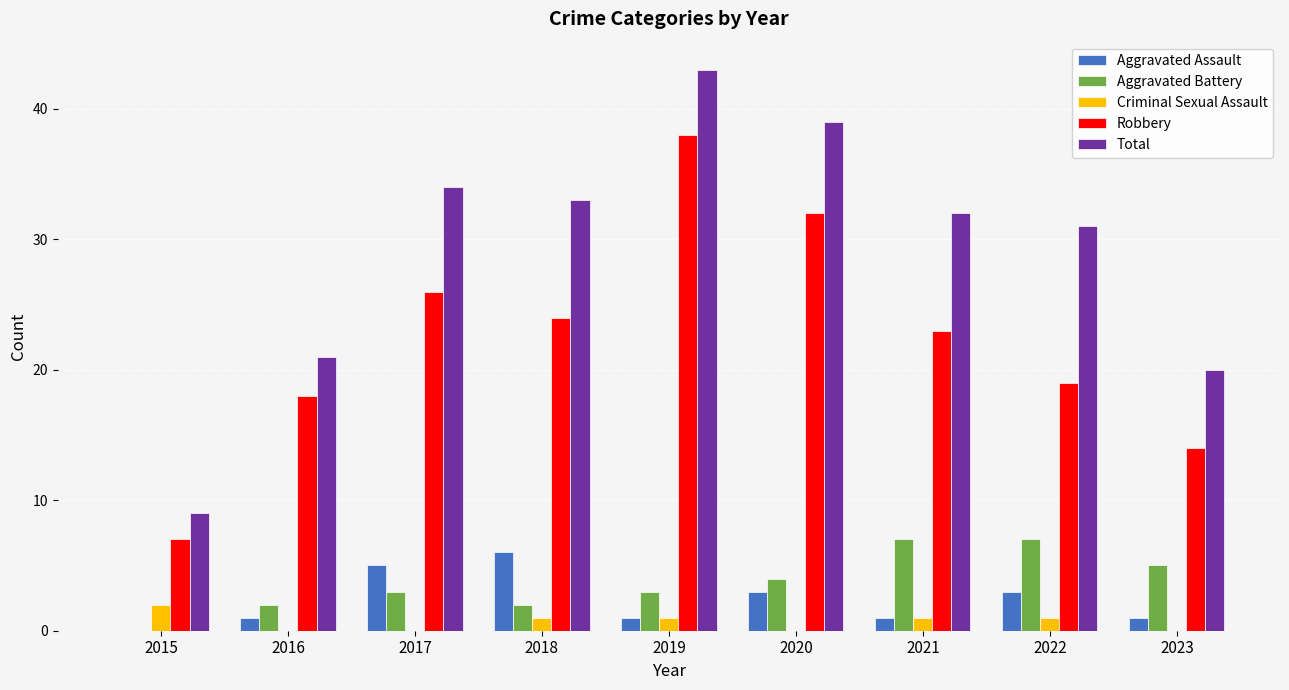

True or false: Robbery has a value of 32 at 2020.

True